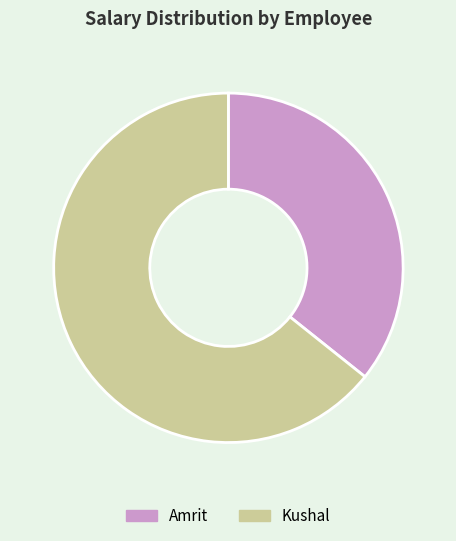

How many slices are in this pie chart?

2